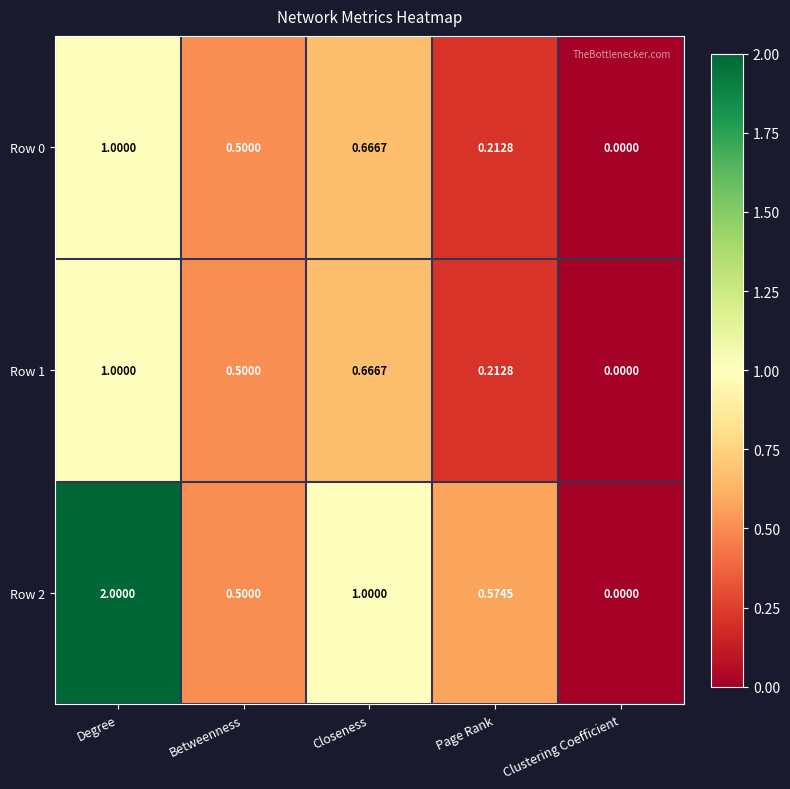

What is the spread (max minus min) of values at Degree?

1.0